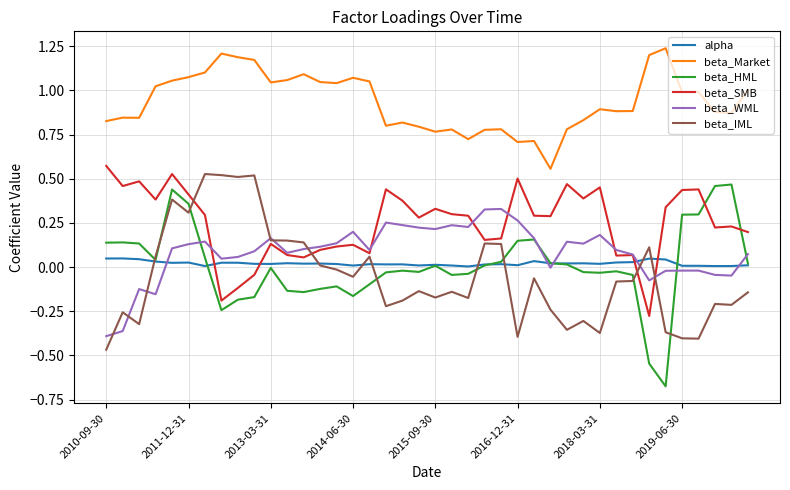

True or false: beta_Market and beta_SMB intersect in this chart.

False